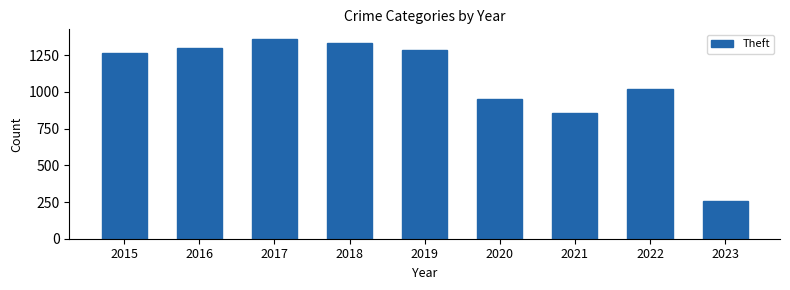

What is the difference between the second highest and minimum values?

1081